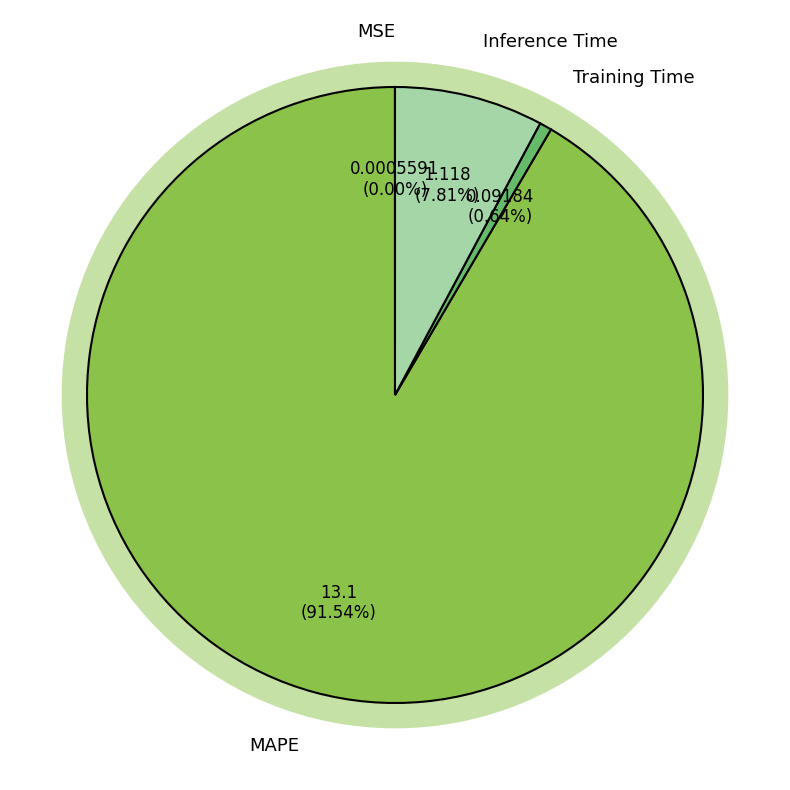

To the nearest percent, what is the average slice percentage?

25%